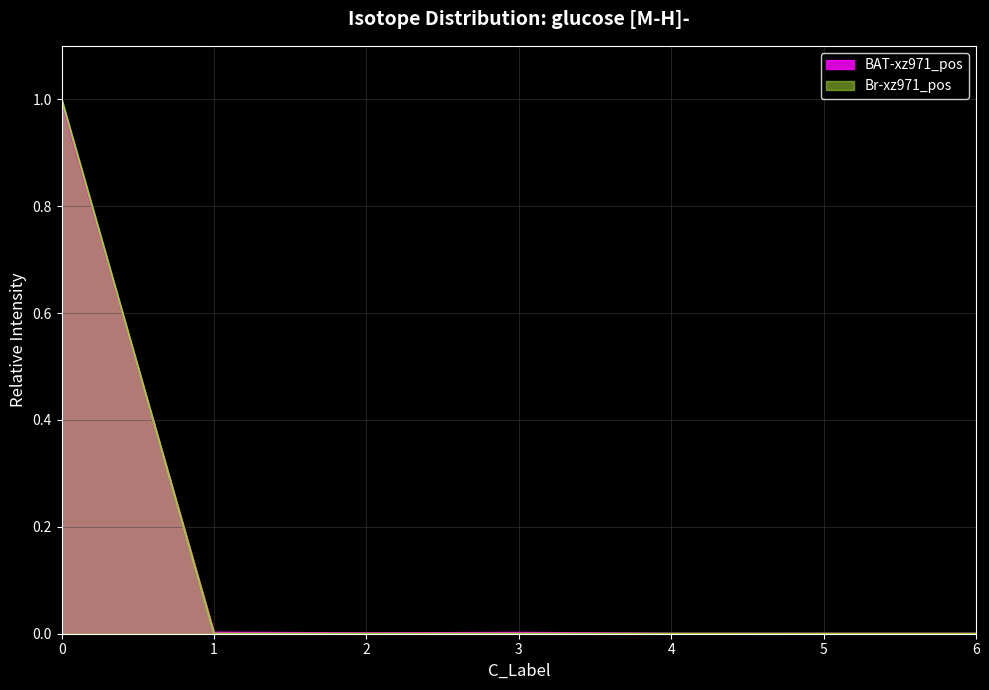

How many distinct data groups are displayed?

2